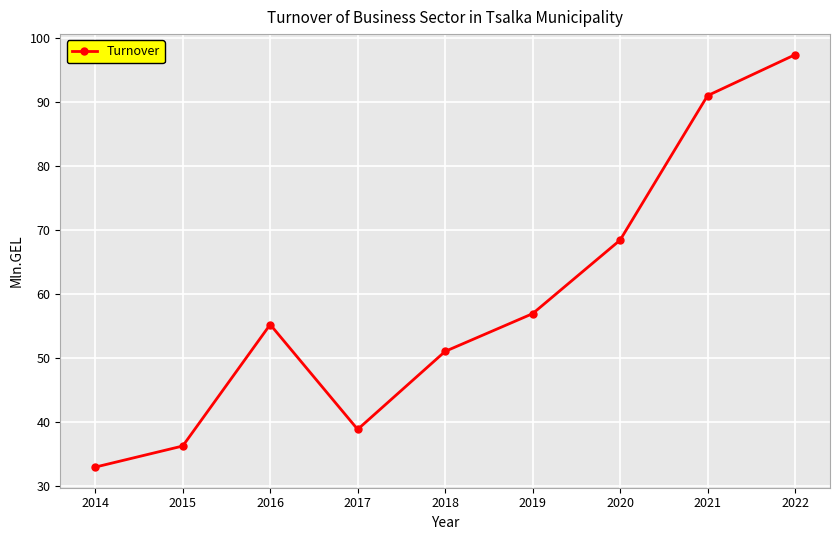

Rank the categories by value from lowest to highest.

2014, 2015, 2017, 2018, 2016, 2019, 2020, 2021, 2022